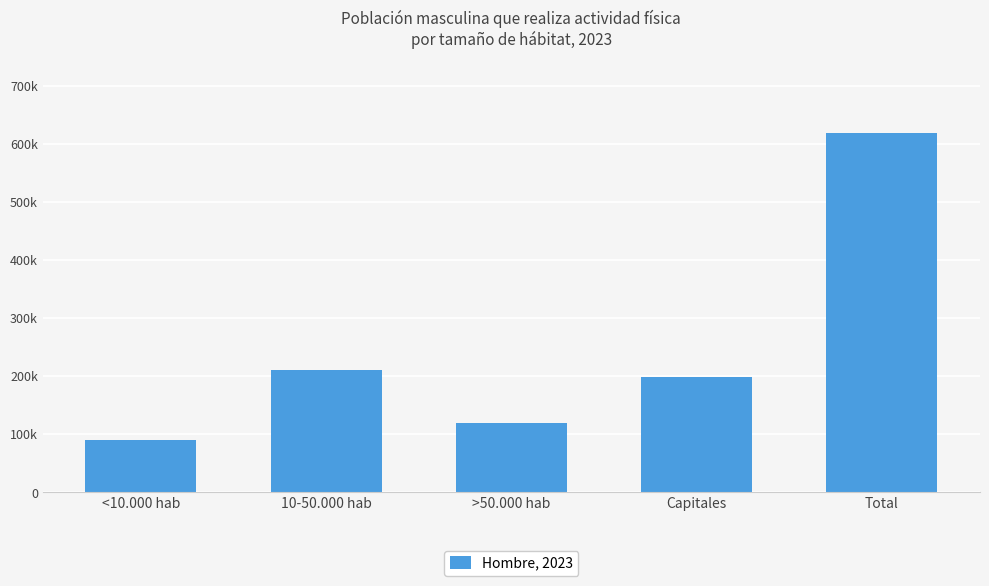

Reading left to right, transcribe all the data shown in this chart.

<10.000 hab=89561	10-50.000 hab=210744	>50.000 hab=119472	Capitales=198145	Total=617923